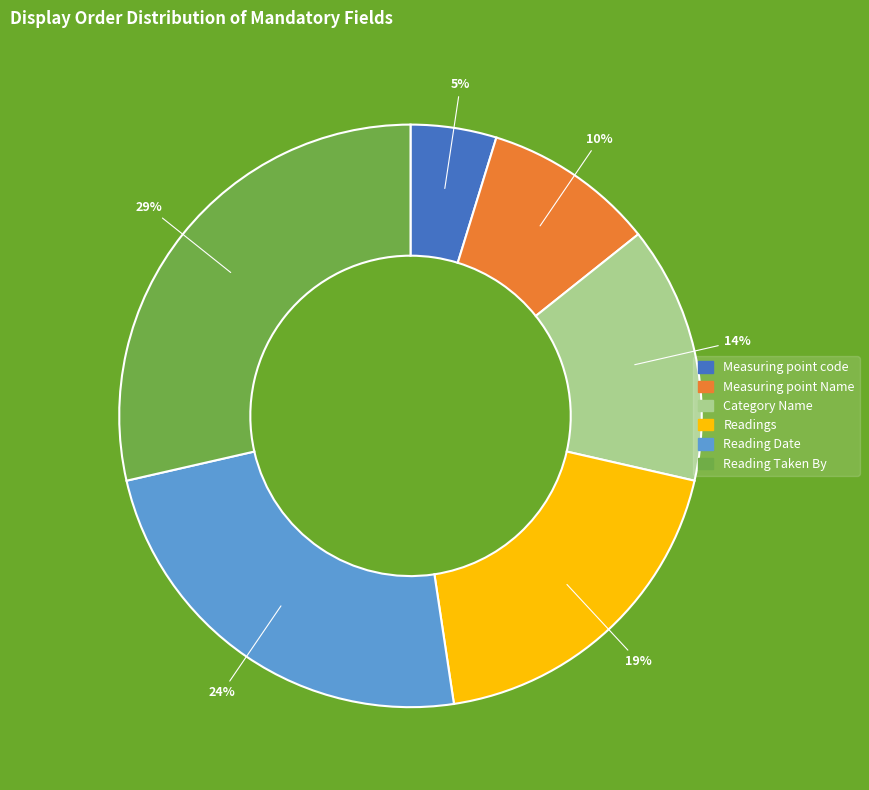

How many segments does this pie chart have?

6